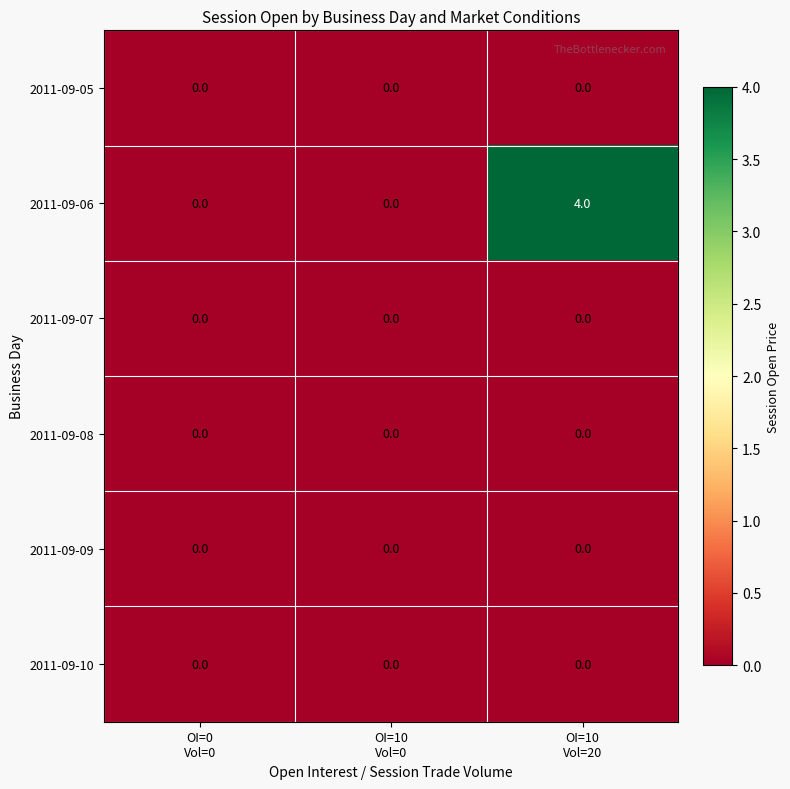

Reading left to right, what are all the values shown in this chart?

2011-09-05: 0	0	0
2011-09-06: 0	0	4
2011-09-07: 0	0	0
2011-09-08: 0	0	0
2011-09-09: 0	0	0
2011-09-10: 0	0	0